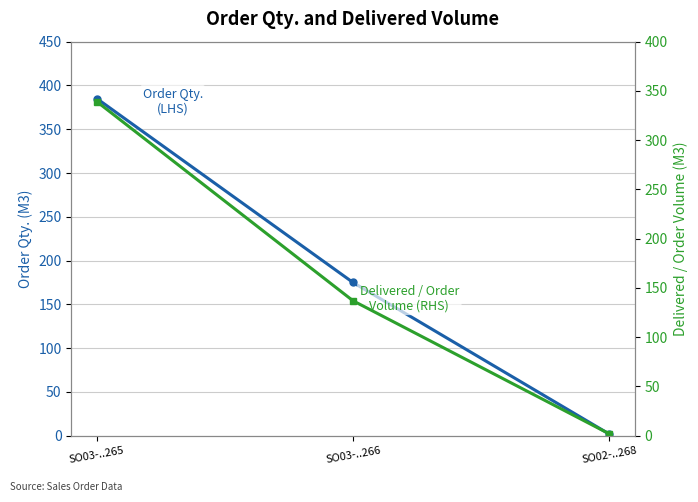

List the labels in order of Delivered / Order Volume (M3) value, smallest first.

SO02-..268, SO03-..266, SO03-..265